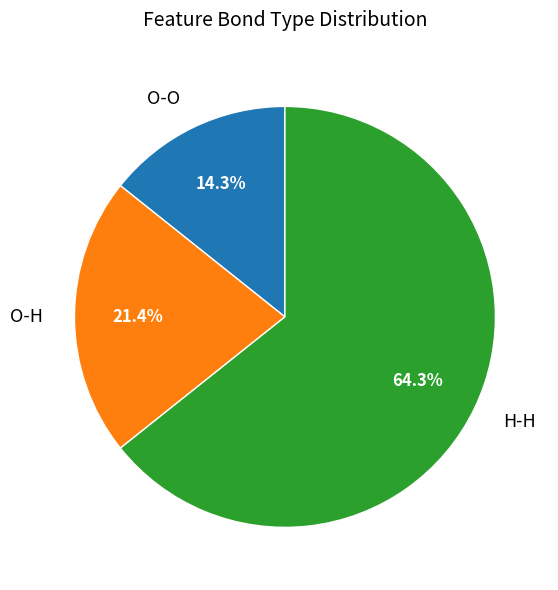

True or false: H-H accounts for 64% of the total.

True